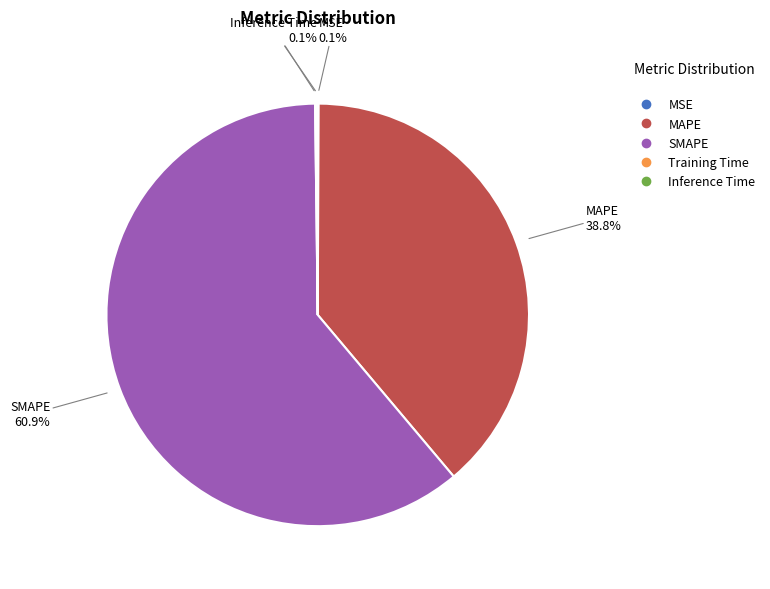

Does SMAPE account for over 50% of the chart?

Yes